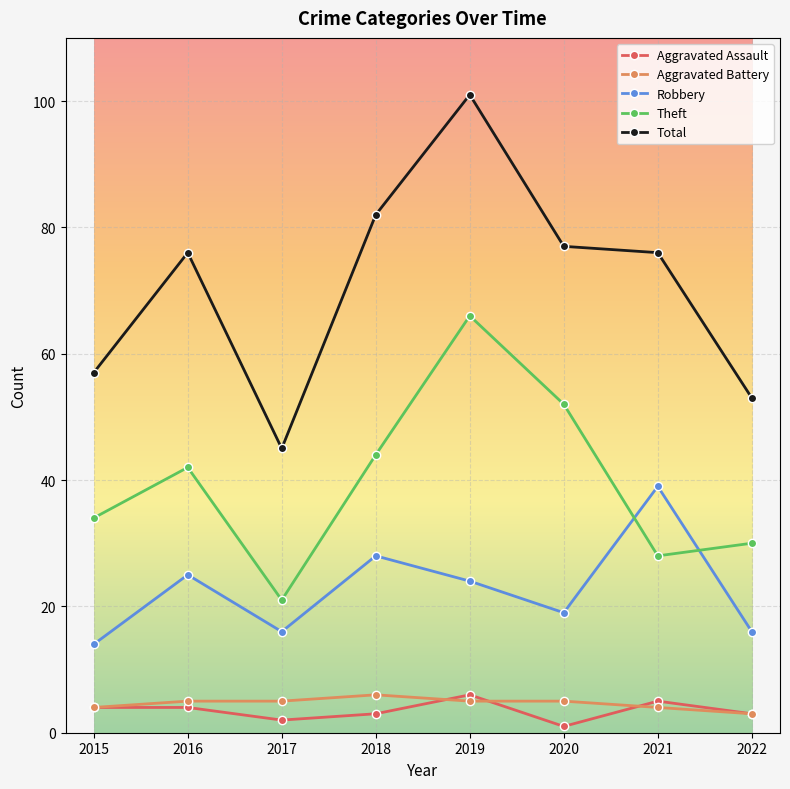

Where is the first local minimum for Total?

2017